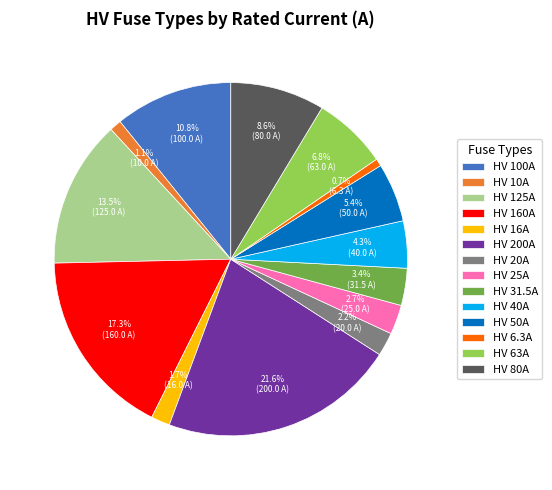

Is there any slice that represents more than half of the pie?

No